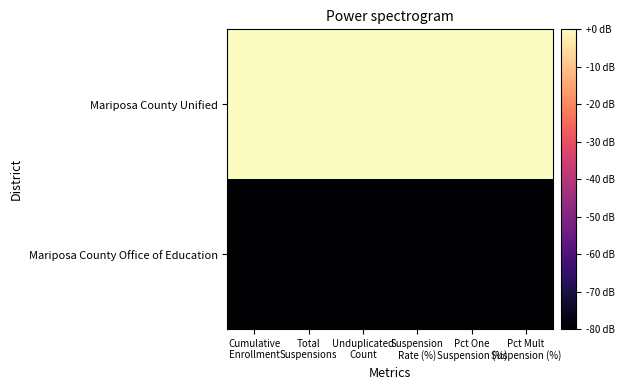

Reading left to right, list all the values displayed in this chart.

Mariposa County Office of Education: Cumulative
Enrollment=-80	Total
Suspensions=-80	Unduplicated
Count=-80	Suspension
Rate (%)=-80	Pct One
Suspension (%)=-80	Pct Mult
Suspension (%)=-80
Mariposa County Unified: Cumulative
Enrollment=0	Total
Suspensions=0	Unduplicated
Count=0	Suspension
Rate (%)=0	Pct One
Suspension (%)=0	Pct Mult
Suspension (%)=0